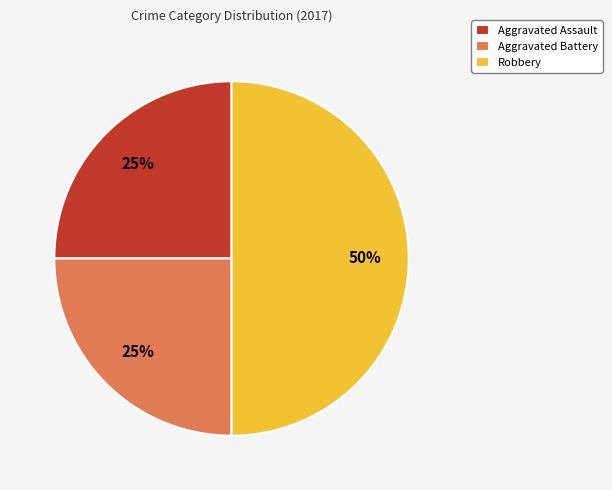

True or false: Robbery accounts for 50% of the total.

True